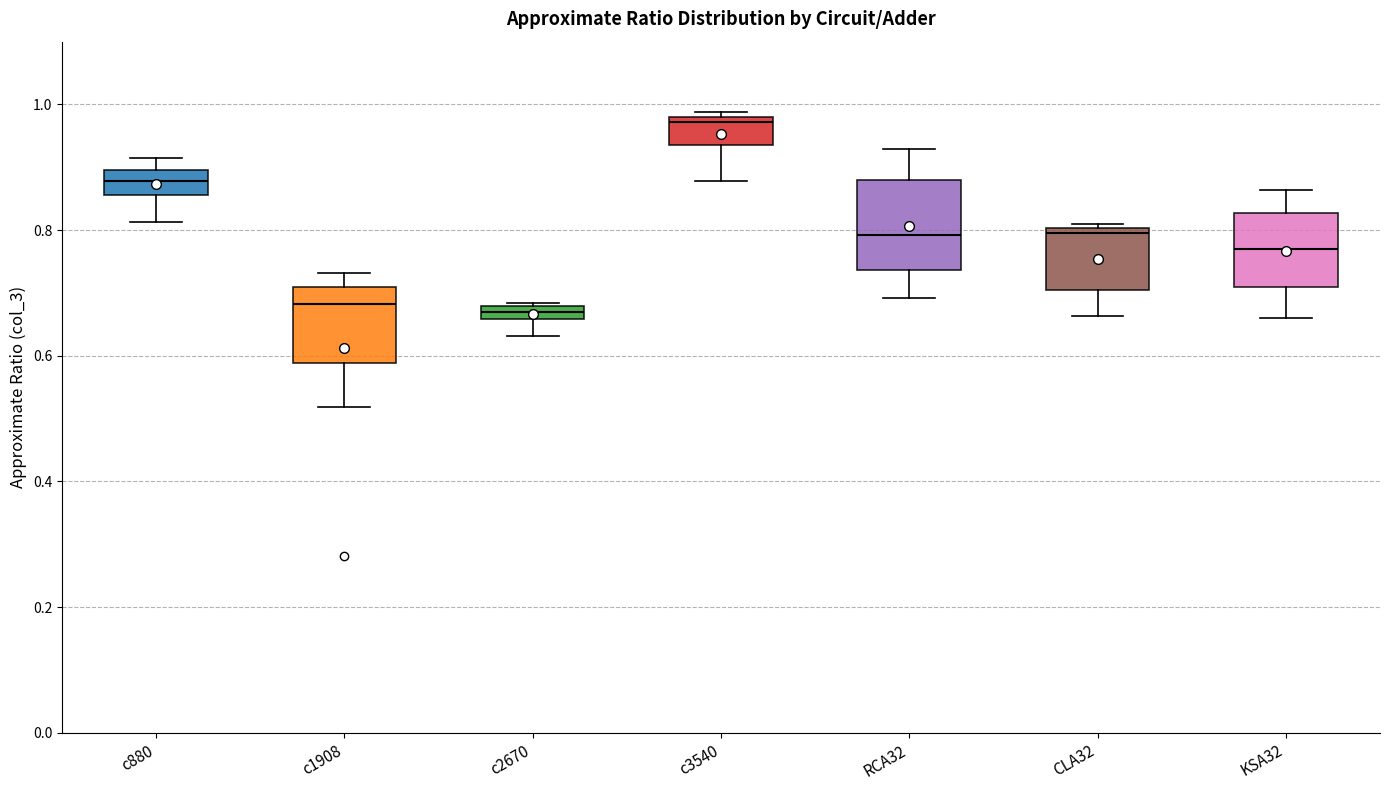

Where is the upper edge of the box for RCA32 on the y-axis? The values are not printed on the chart, so give them approximately, as read against the axis.

0.88